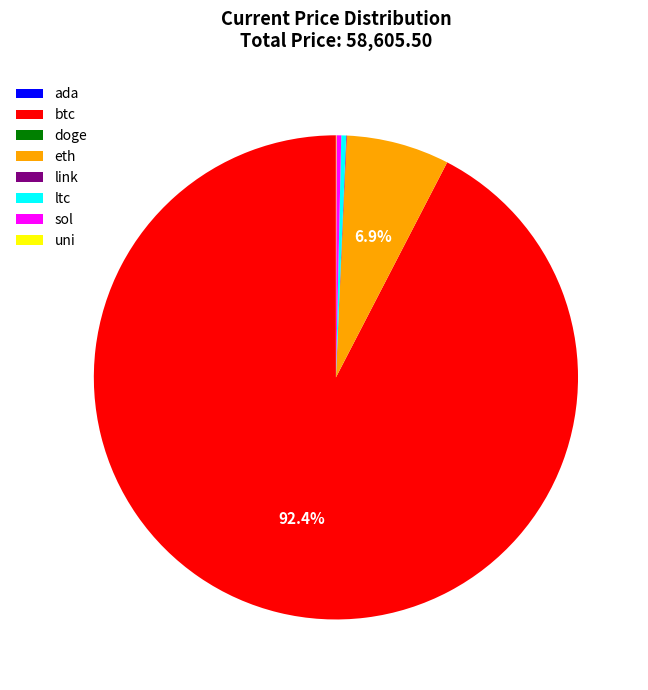

Between sol and eth, which is larger?

eth